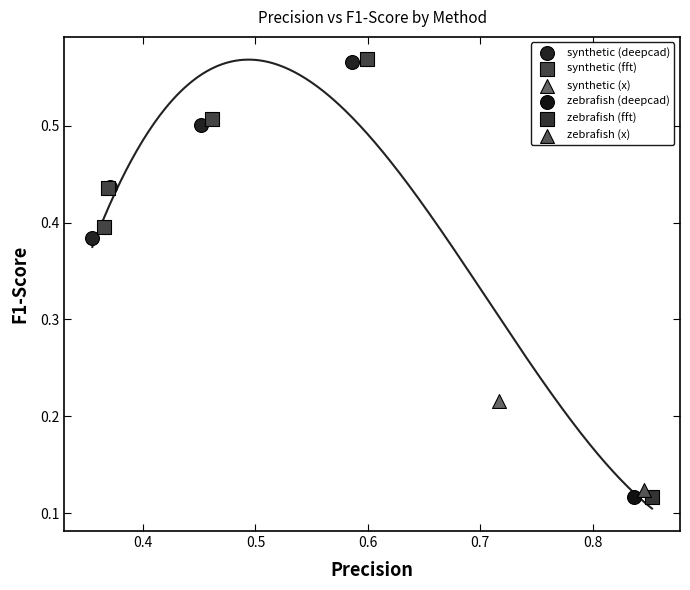

What are all the series names shown in the legend?

synthetic (deepcad), synthetic (fft), synthetic (x), zebrafish (deepcad), zebrafish (fft), zebrafish (x)